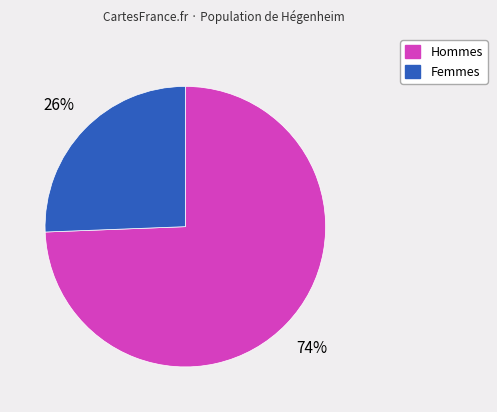

To the nearest percent, what is the average slice percentage?

50%